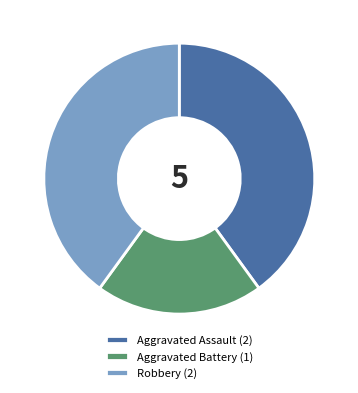

What is the ratio of the value at Aggravated Assault (2) to the value at Aggravated Battery (1)?

2.0